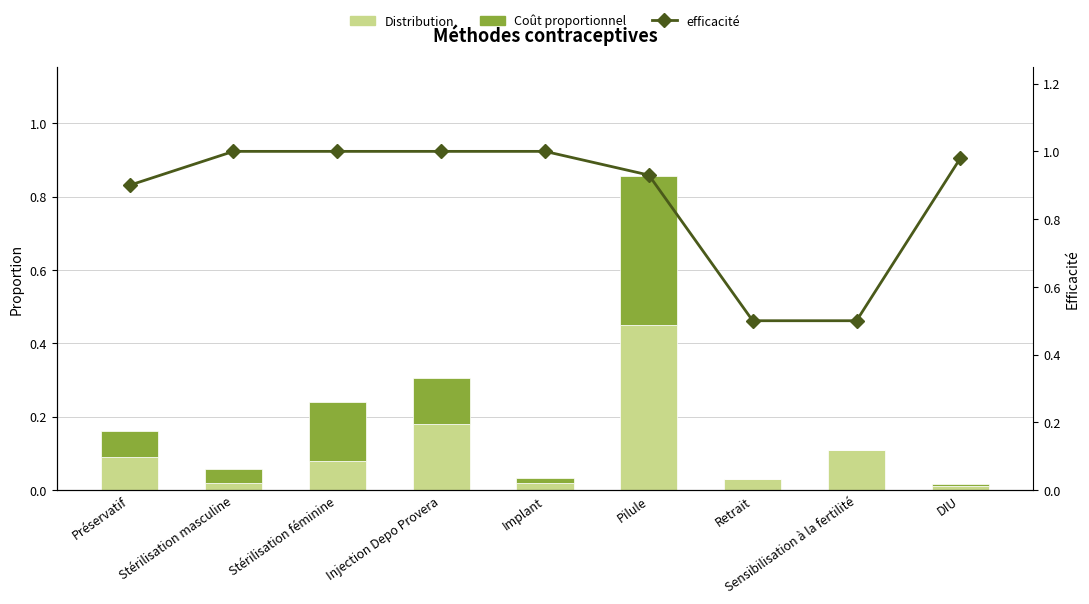

Are the bars horizontal?

No